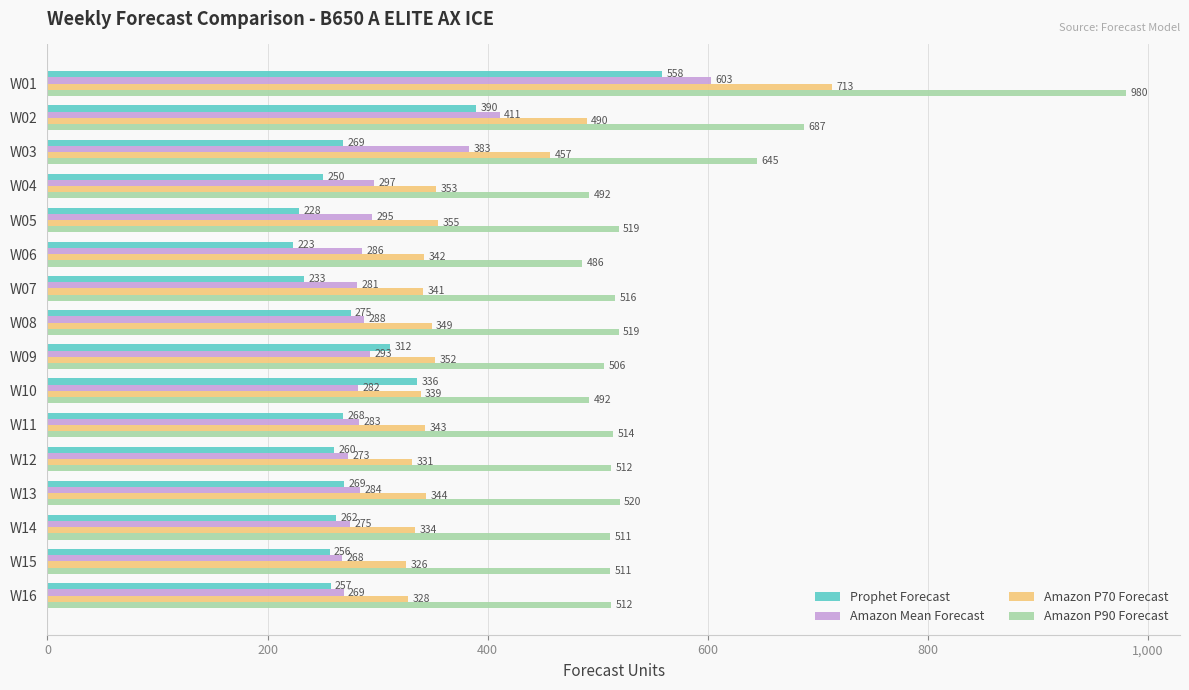

Which category has the lowest value in the Prophet Forecast series?

W06